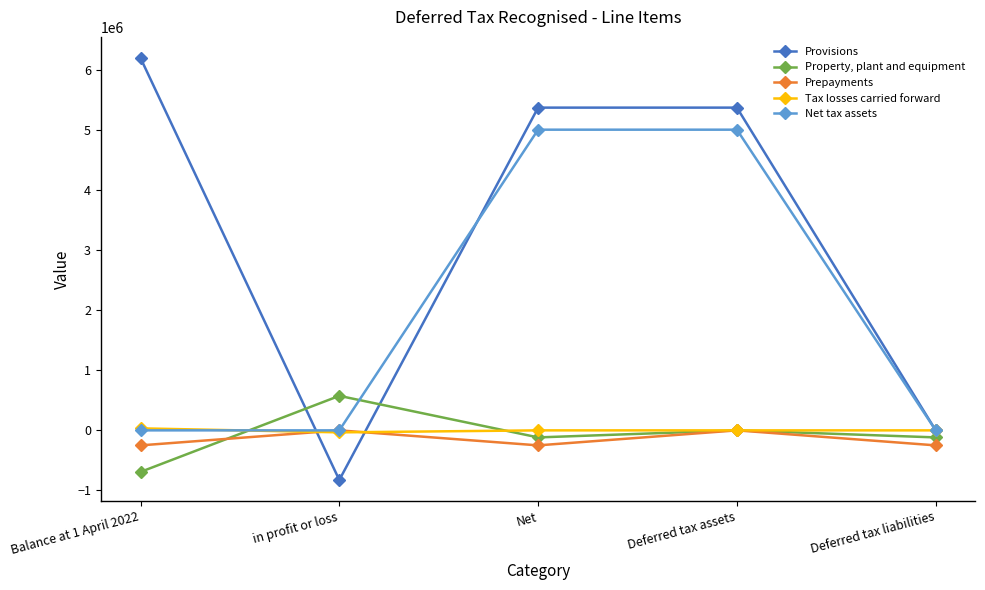

What is the highest value of the Provisions series?

6208320